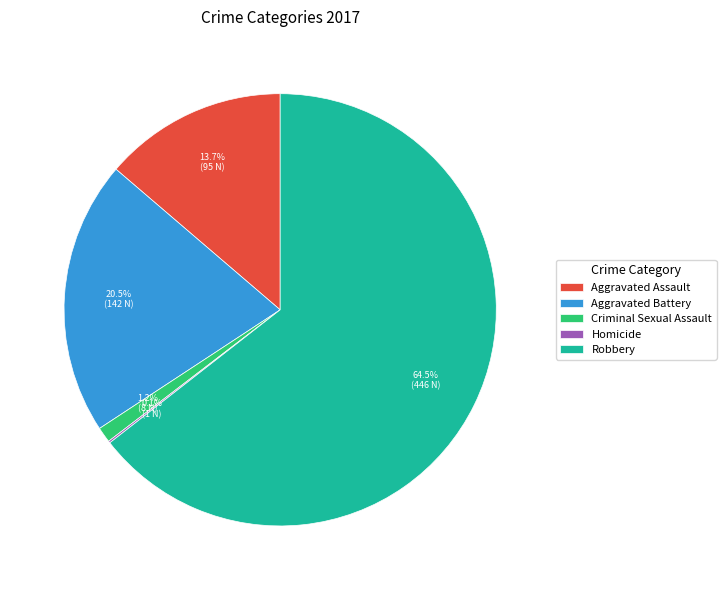

The Aggravated Assault slice represents 1% of the pie. True or false?

False